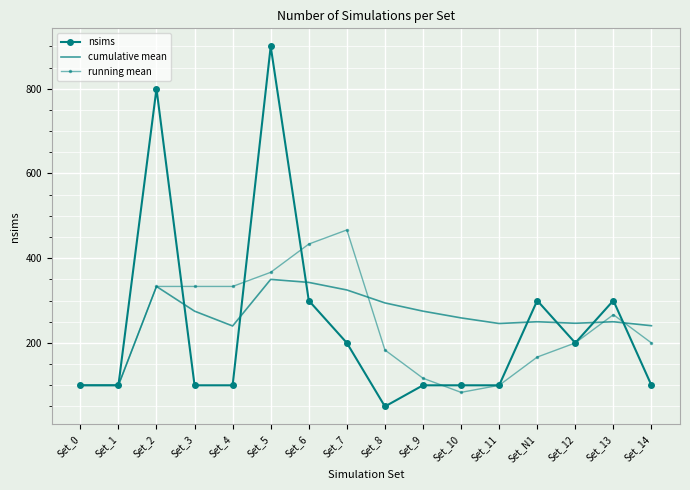

Which series has the largest range (max minus min)?

nsims